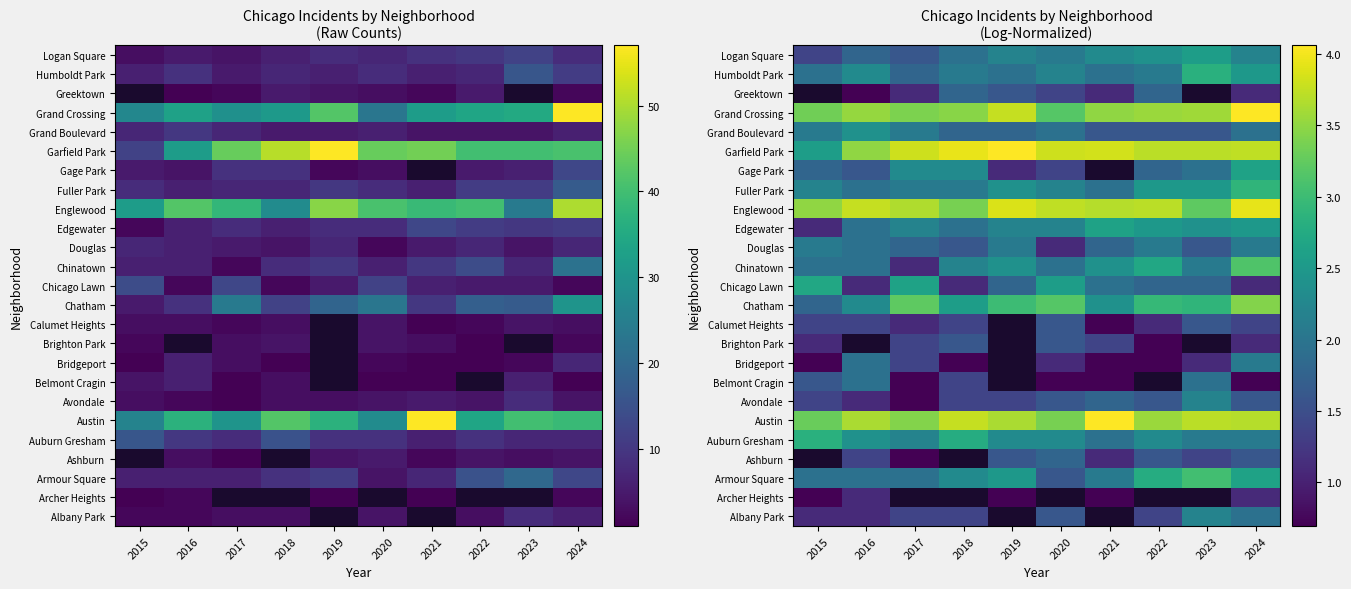

How many distinct data groups are displayed?

25